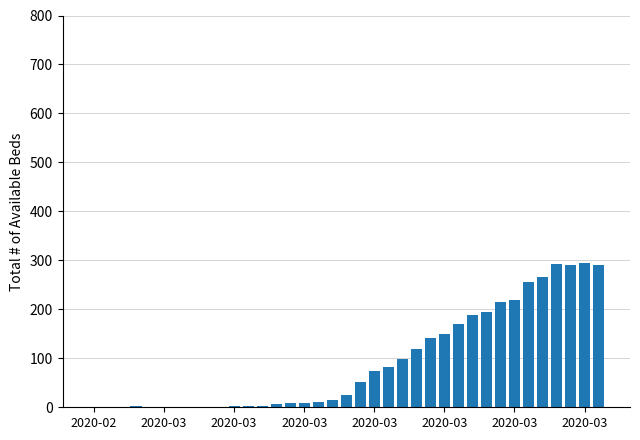

List the labels in order of value, largest first.

35, 33, 34, 36, 32, 31, 30, 29, 28, 27, 26, 25, 24, 23, 22, 21, 20, 19, 18, 17, 16, 15, 14, 13, 12, 2020-03, 10, 11, 2020-02, 2020-03, 2020-03, 2020-03, 2020-03, 2020-03, 2020-03, 8, 9